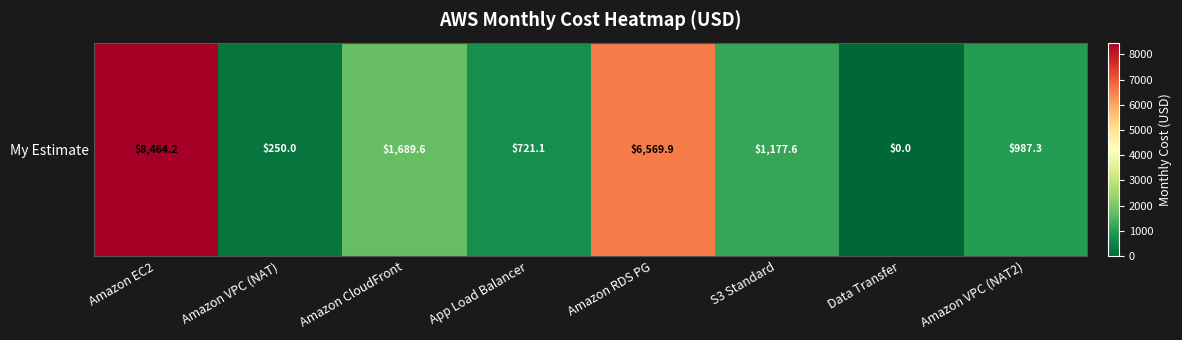

What is the ratio of the value at Amazon VPC (NAT) to the value at App Load Balancer?

0.3